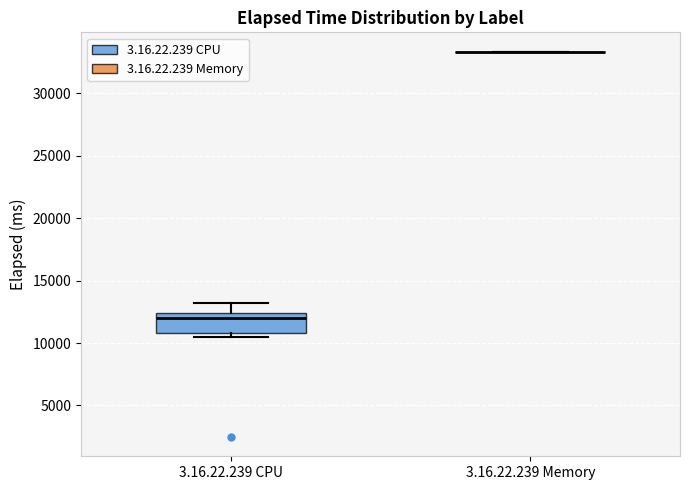

Comparing the boxes themselves (not the whiskers), which one is the tallest?

3.16.22.239 CPU